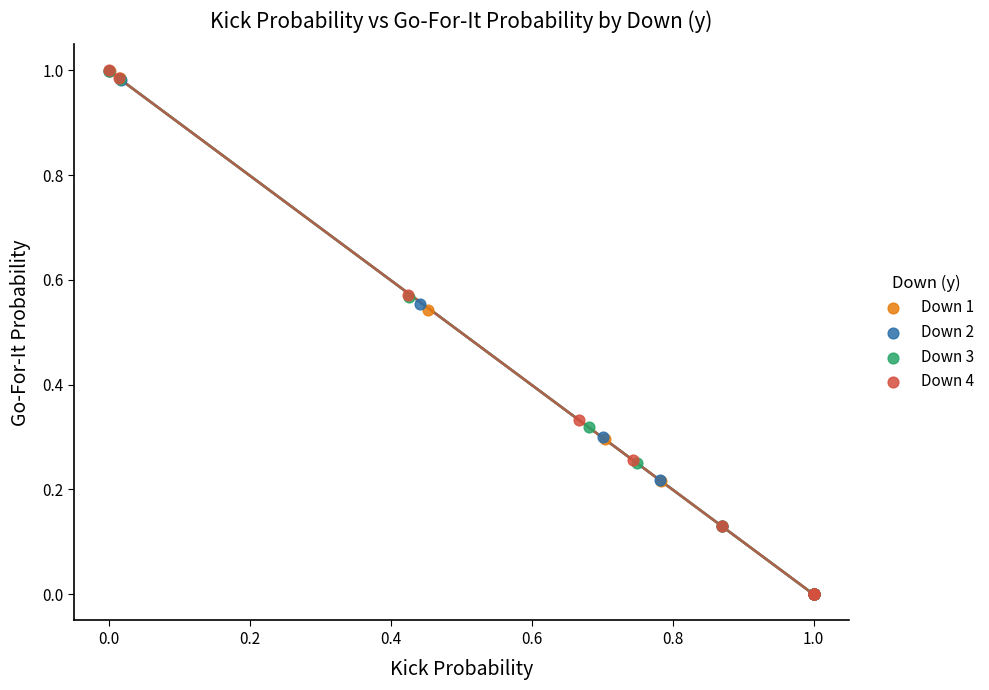

Which series has the largest Y range (max minus min)?

Down 4